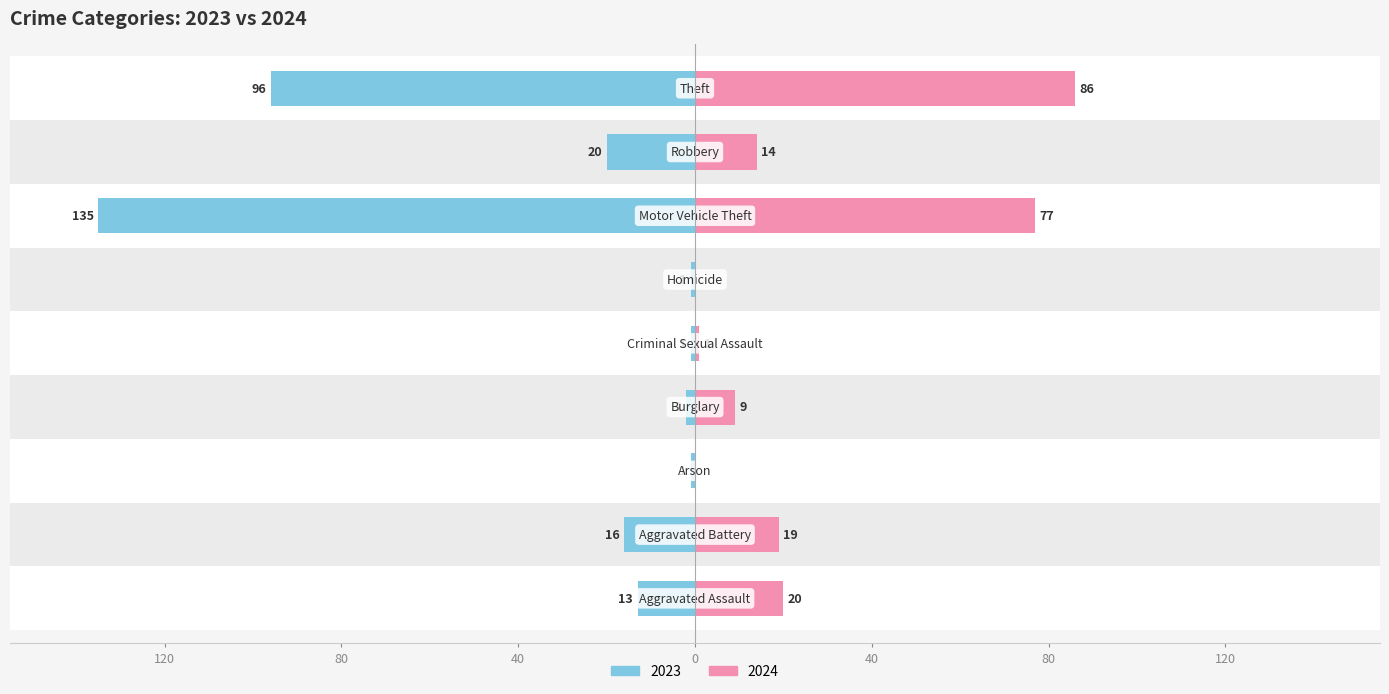

What is the average value of the 2024 series?

25